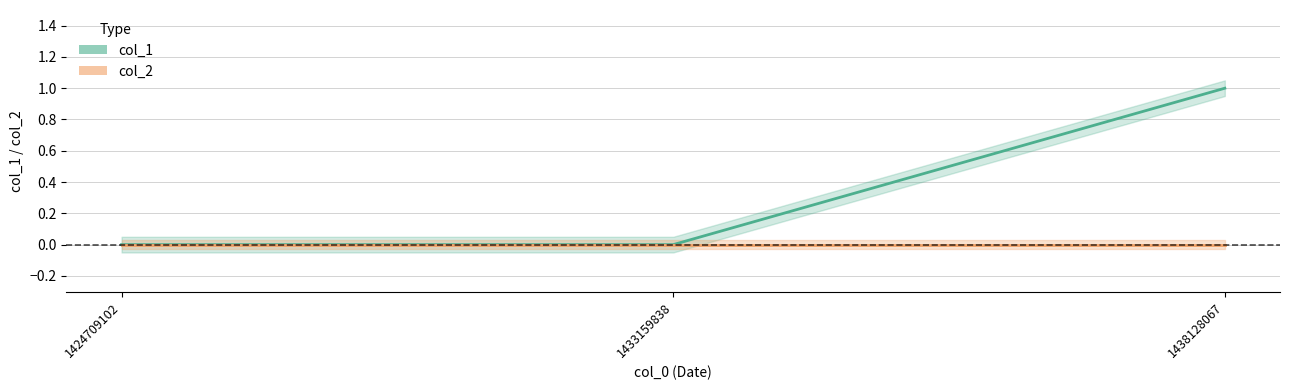

Rank the series by their maximum value, from highest to lowest.

col_1, col_2